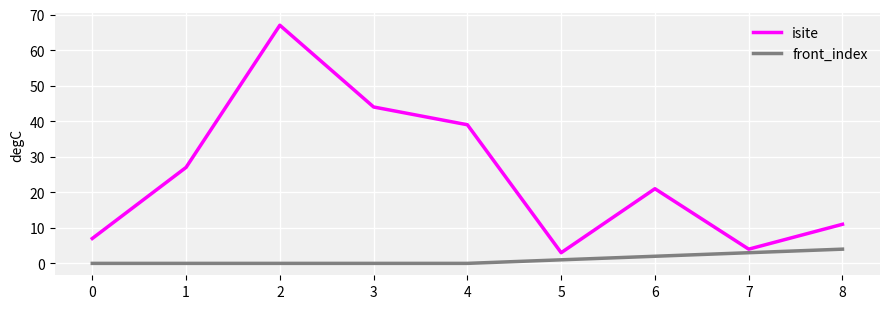

Which series has the largest total across all categories?

isite